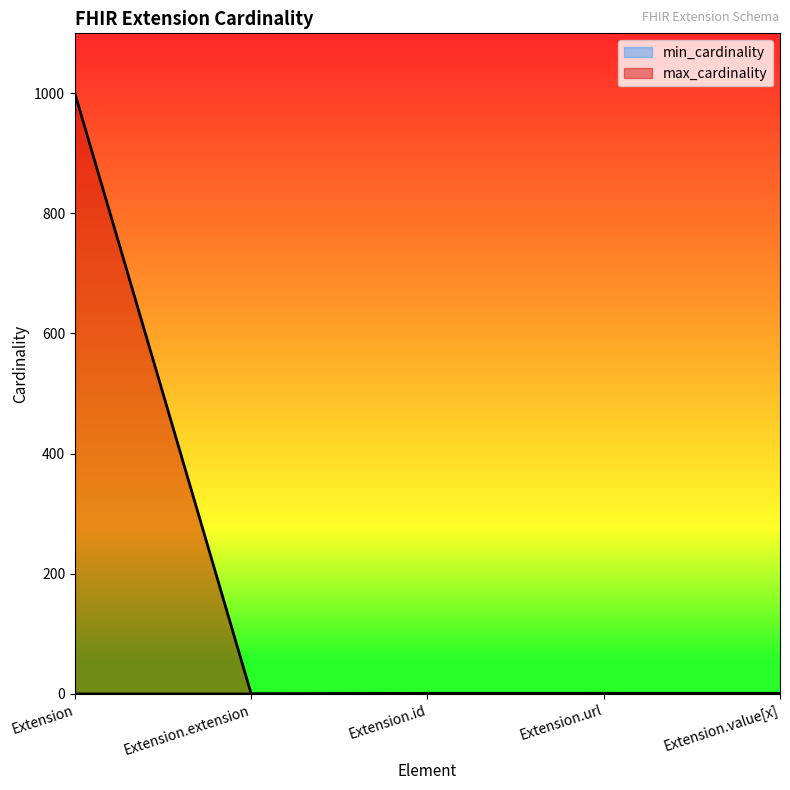

How many data points does each series have?

5